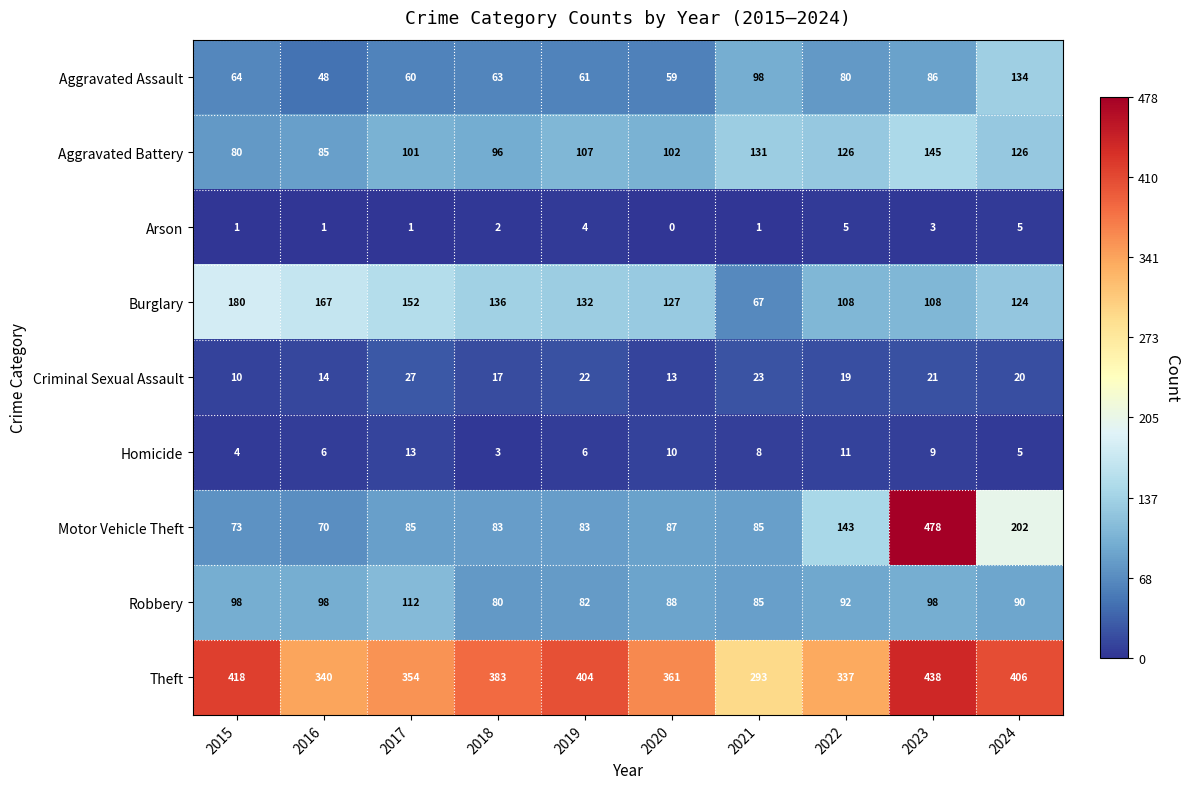

What is the sum of all Criminal Sexual Assault values?

186